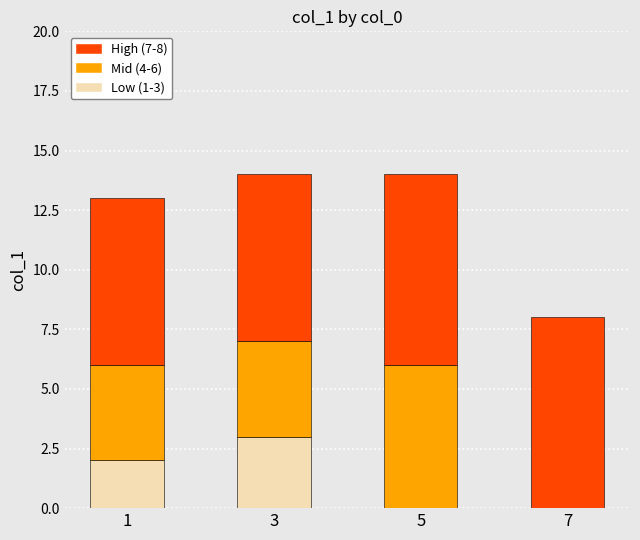

How many data points does each series have?

4